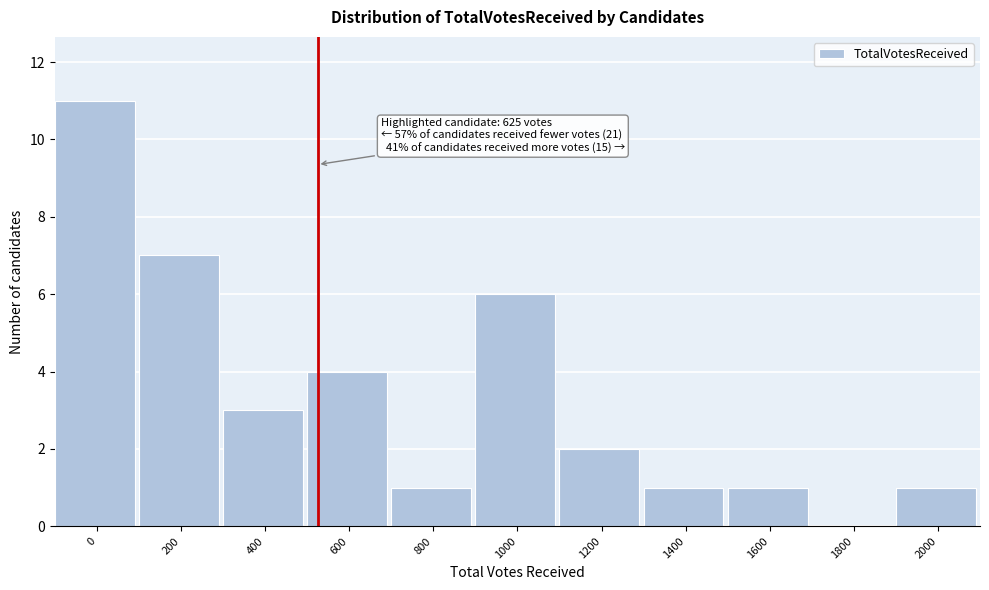

Reading left to right, list all the values displayed in this chart.

0=11	200=7	400=3	600=4	800=1	1000=6	1200=2	1400=1	1600=1	1800=0	2000=1